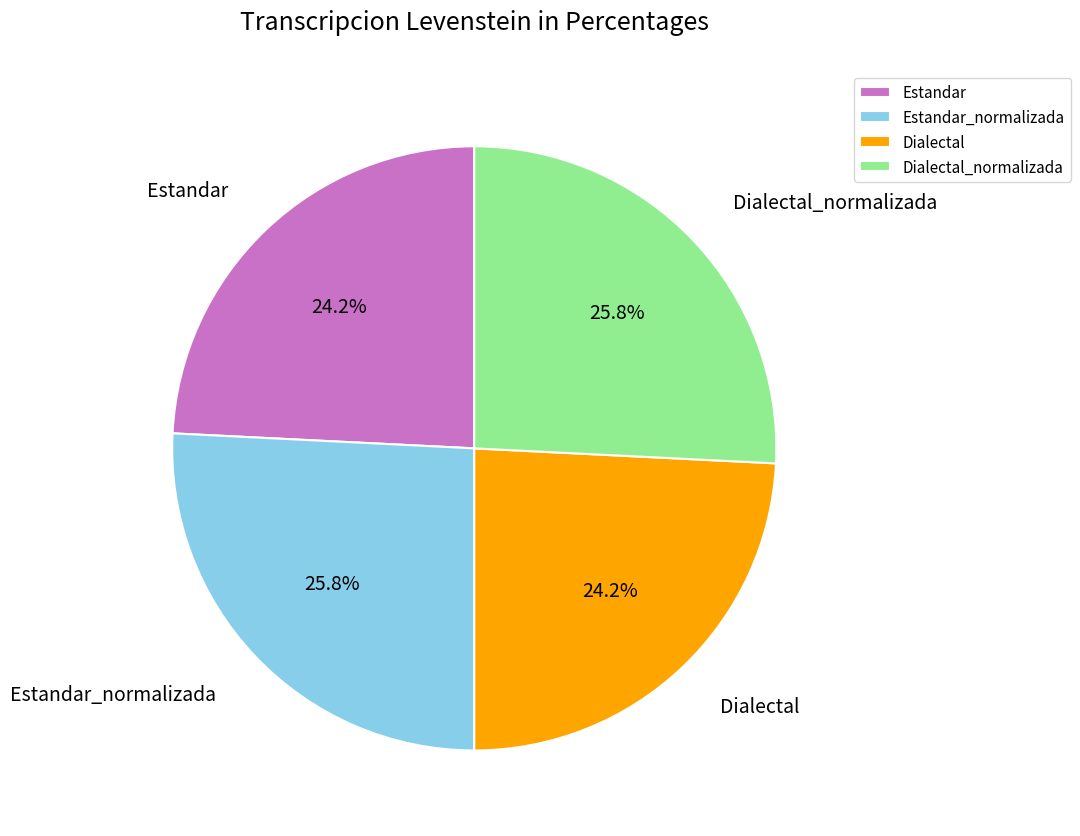

What percentage is the Estandar slice, to the nearest percent?

24%